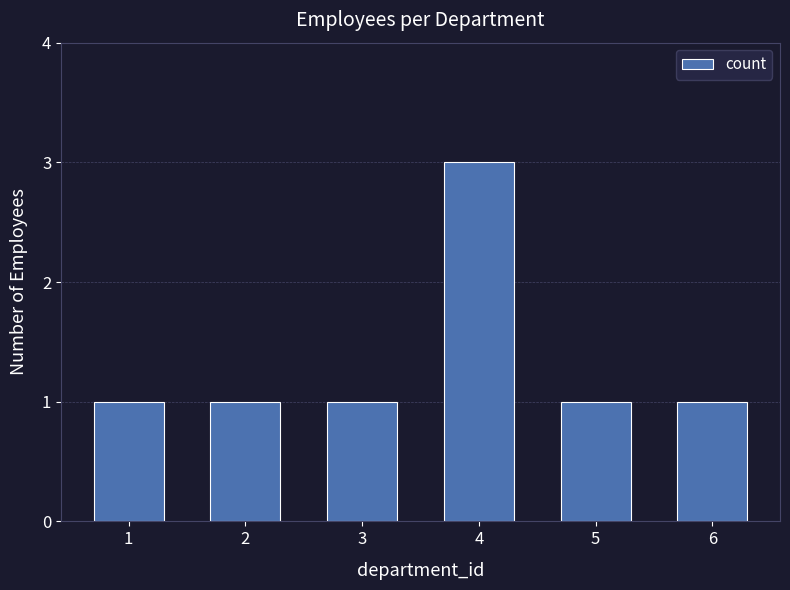

Between 1 and 4, which is larger?

4